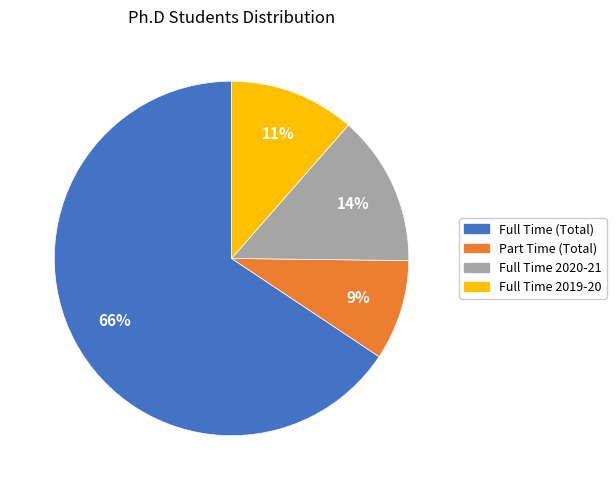

Combined, do Full Time 2019-20 and Part Time (Total) account for over 50%?

No